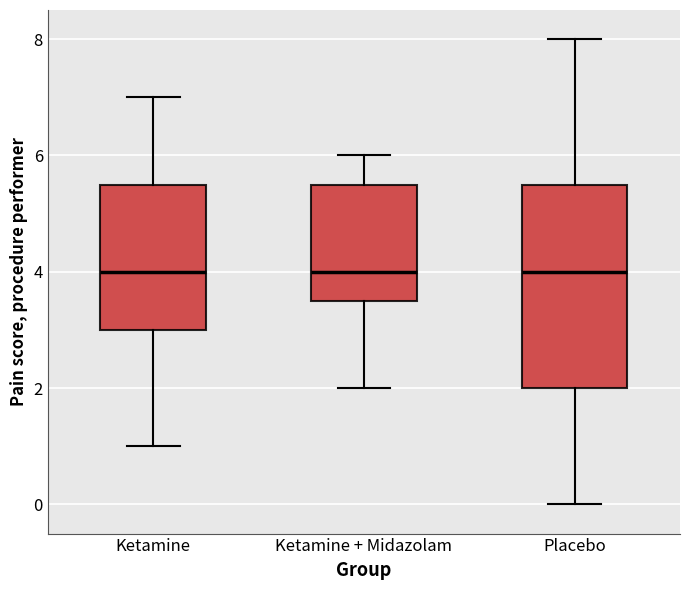

Which box is the tallest, from its lower edge to its upper edge?

Placebo